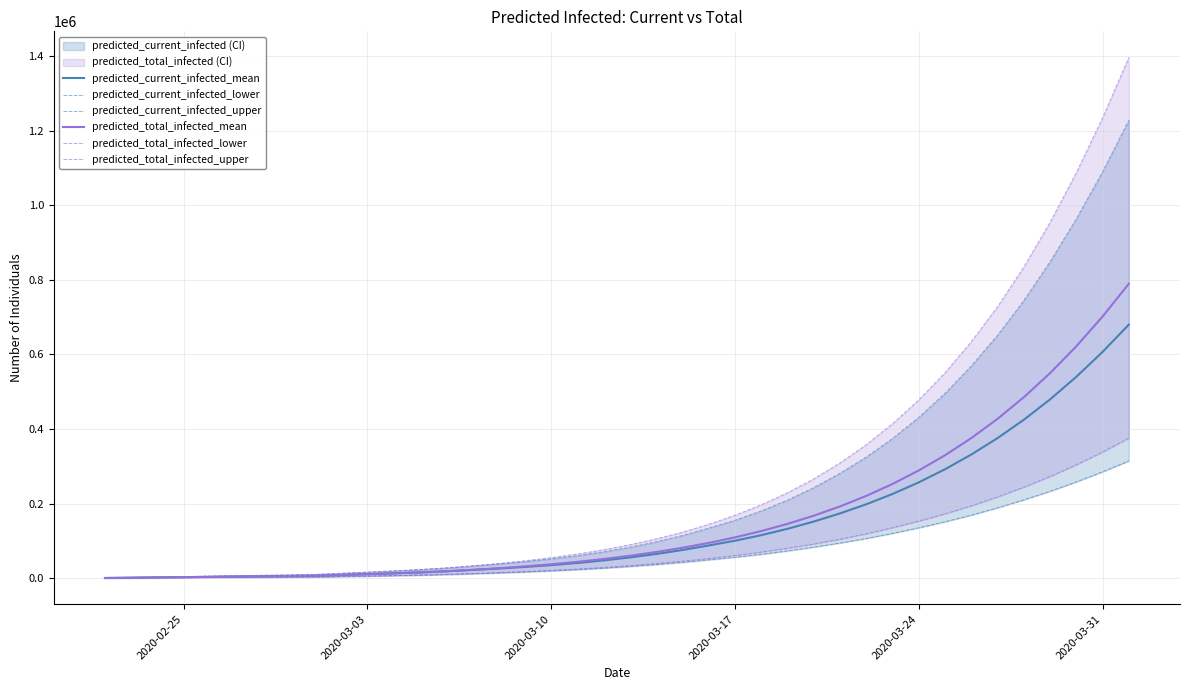

What is the label of the 3rd point from the left?

2020-03-10